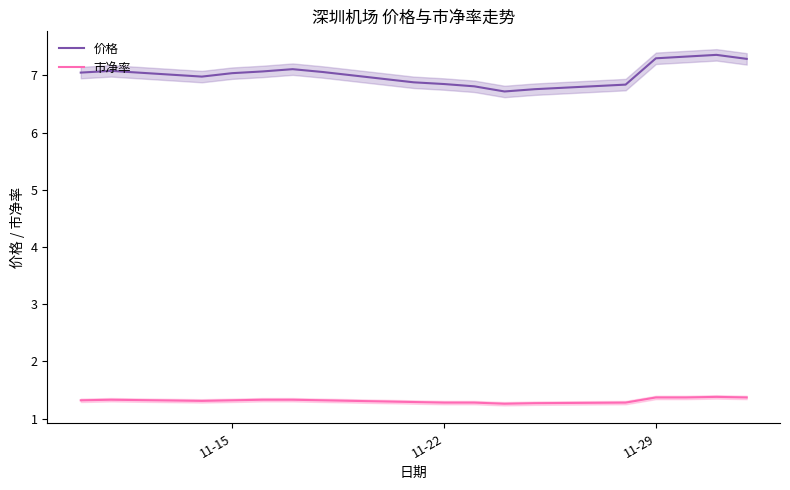

What is the difference between the second highest and minimum values in the 价格 series?

0.6